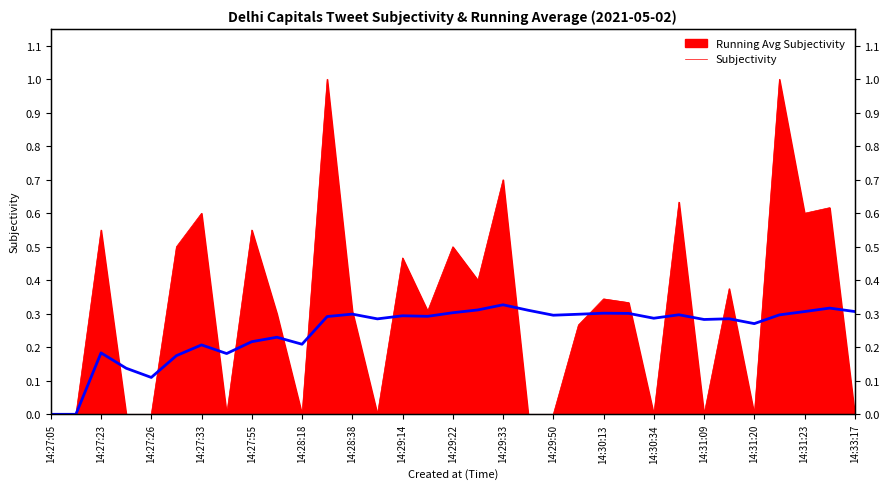

Which label corresponds to the smallest value in the chart?

14:27:05